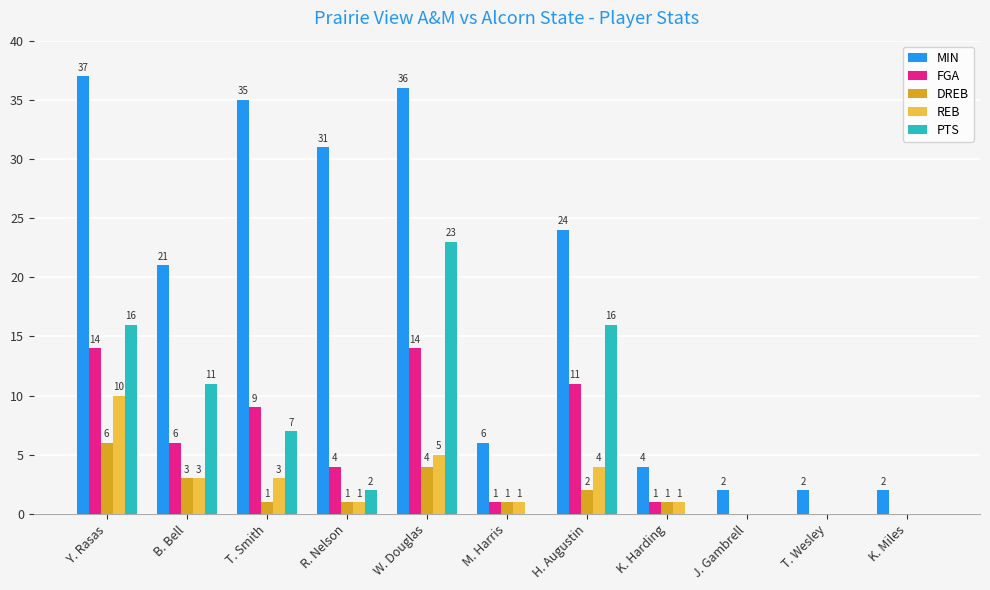

Are the bars horizontal?

No